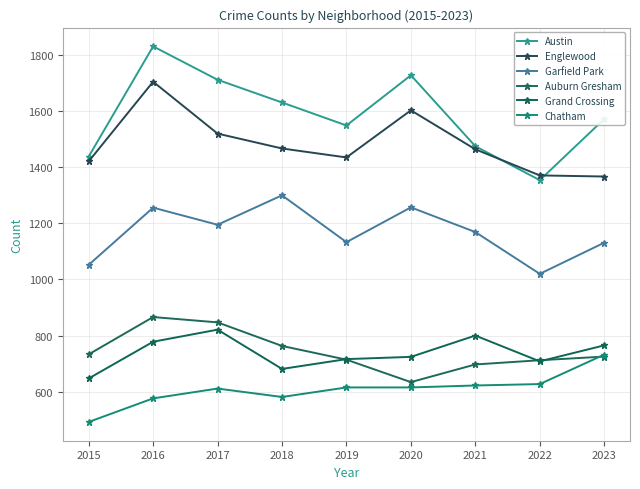

List the labels in order of Austin value, smallest first.

2022, 2015, 2021, 2019, 2023, 2018, 2017, 2020, 2016